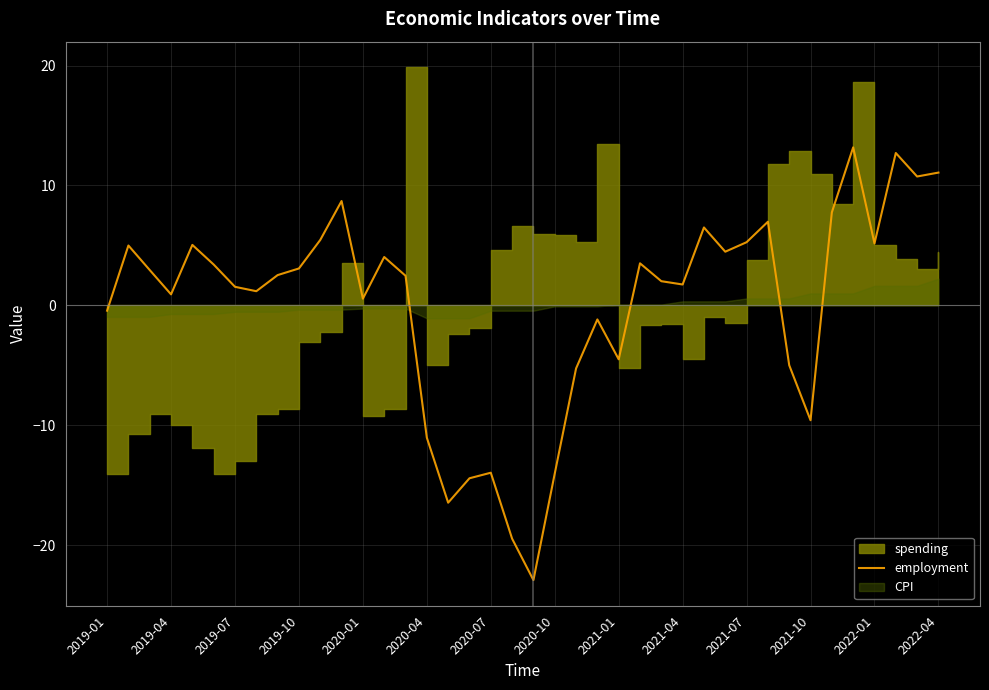

What is the lowest value of the employment series?

-22.9